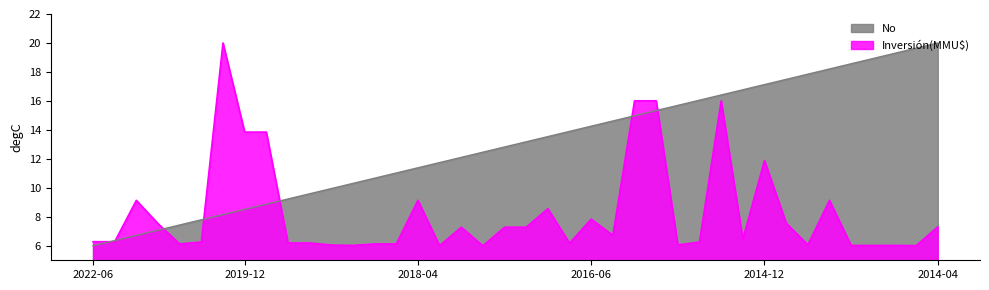

What is the minimum value shown in the chart?

6.0